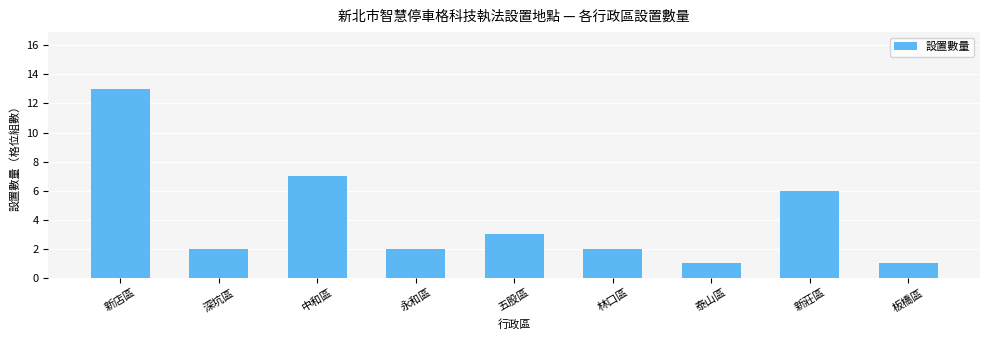

Reading left to right, extract all data points from this chart.

新店區=13	深坑區=2	中和區=7	永和區=2	五股區=3	林口區=2	泰山區=1	新莊區=6	板橋區=1